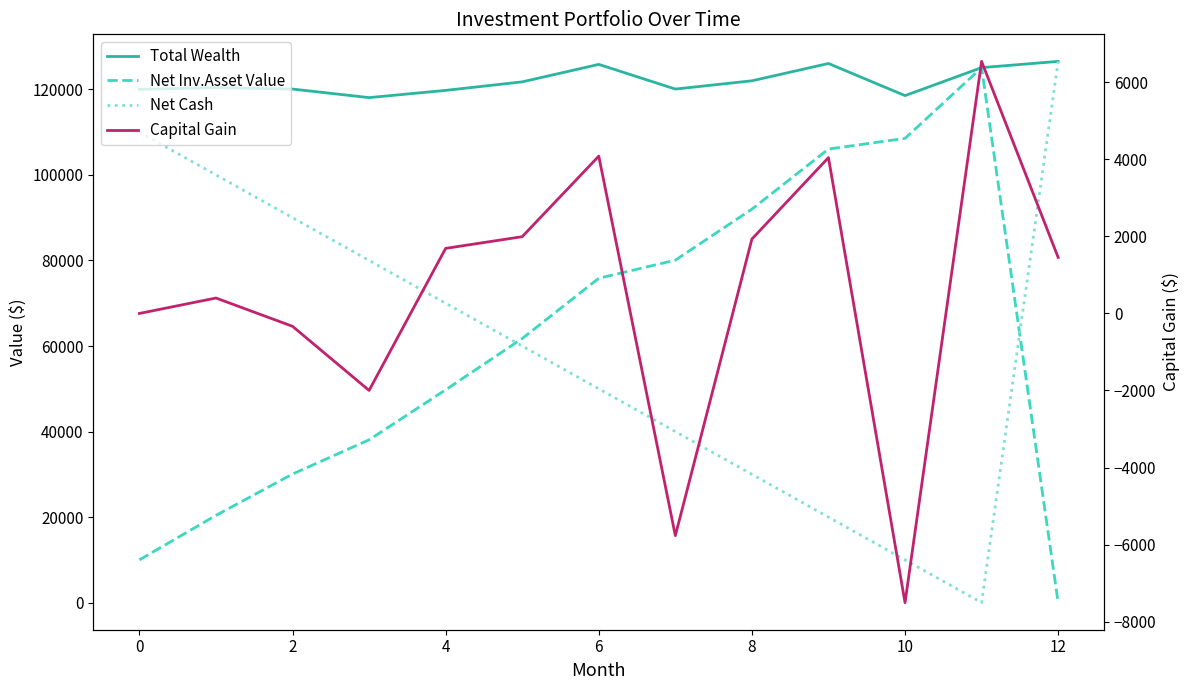

Does the chart display data point markers on the line(s)?

No